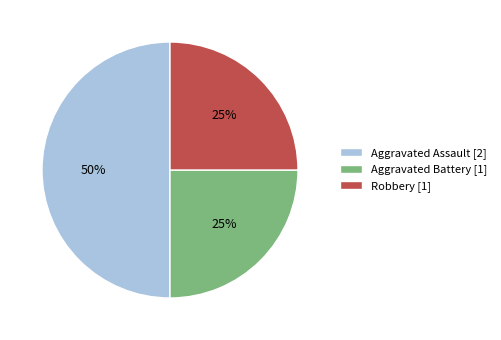

True or false: Robbery accounts for 35% of the total.

False